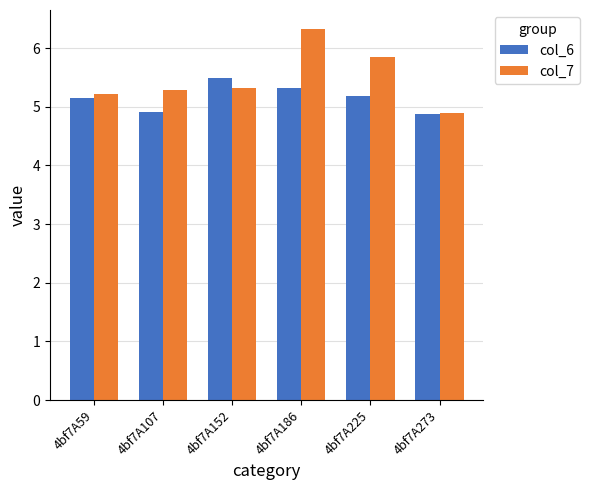

What is the minimum value for col_7?

4.9